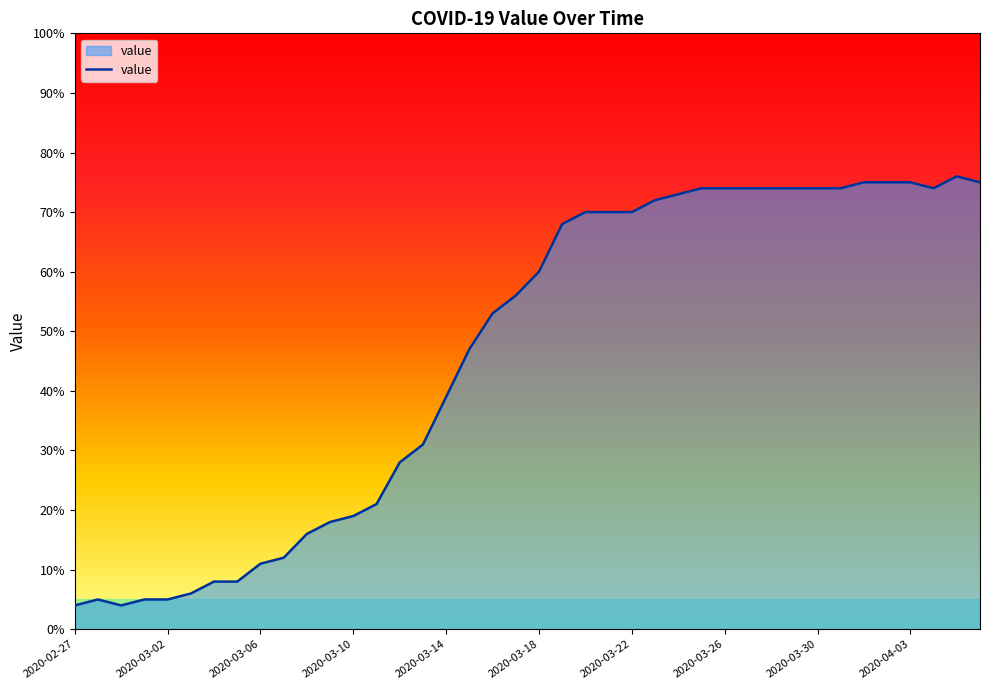

How many lines are shown in the chart?

1